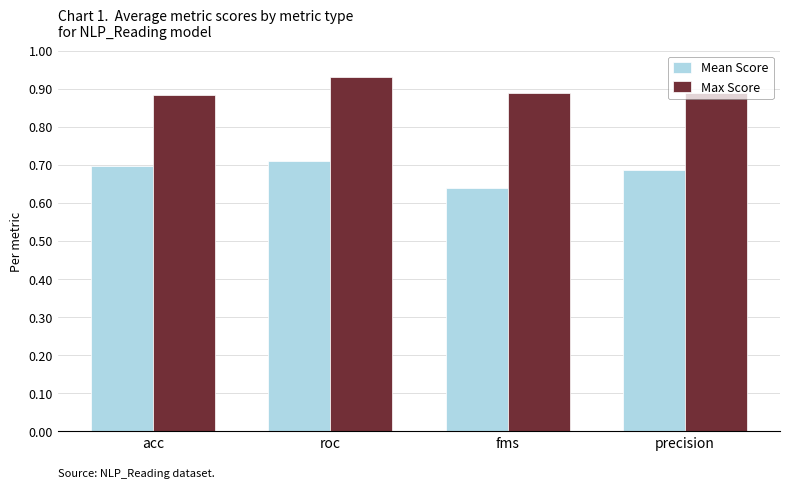

The value of Max Score at fms is 0.6. True or false?

False